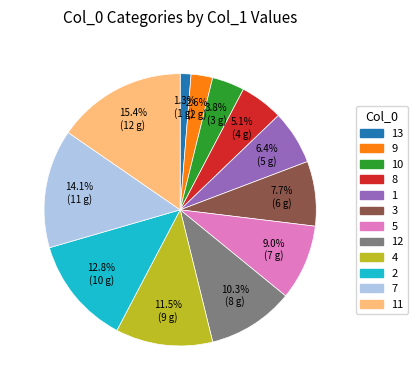

To the nearest percent, what is the average slice percentage?

8%